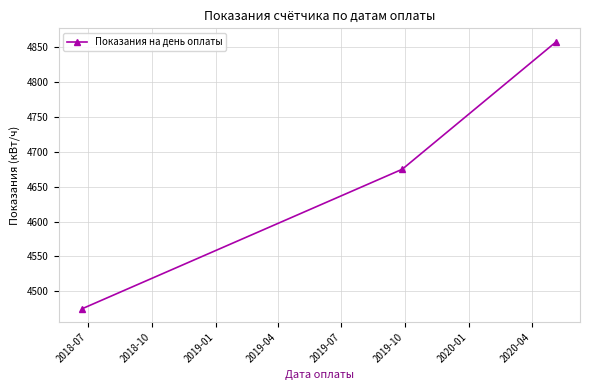

What is the average value?

4669